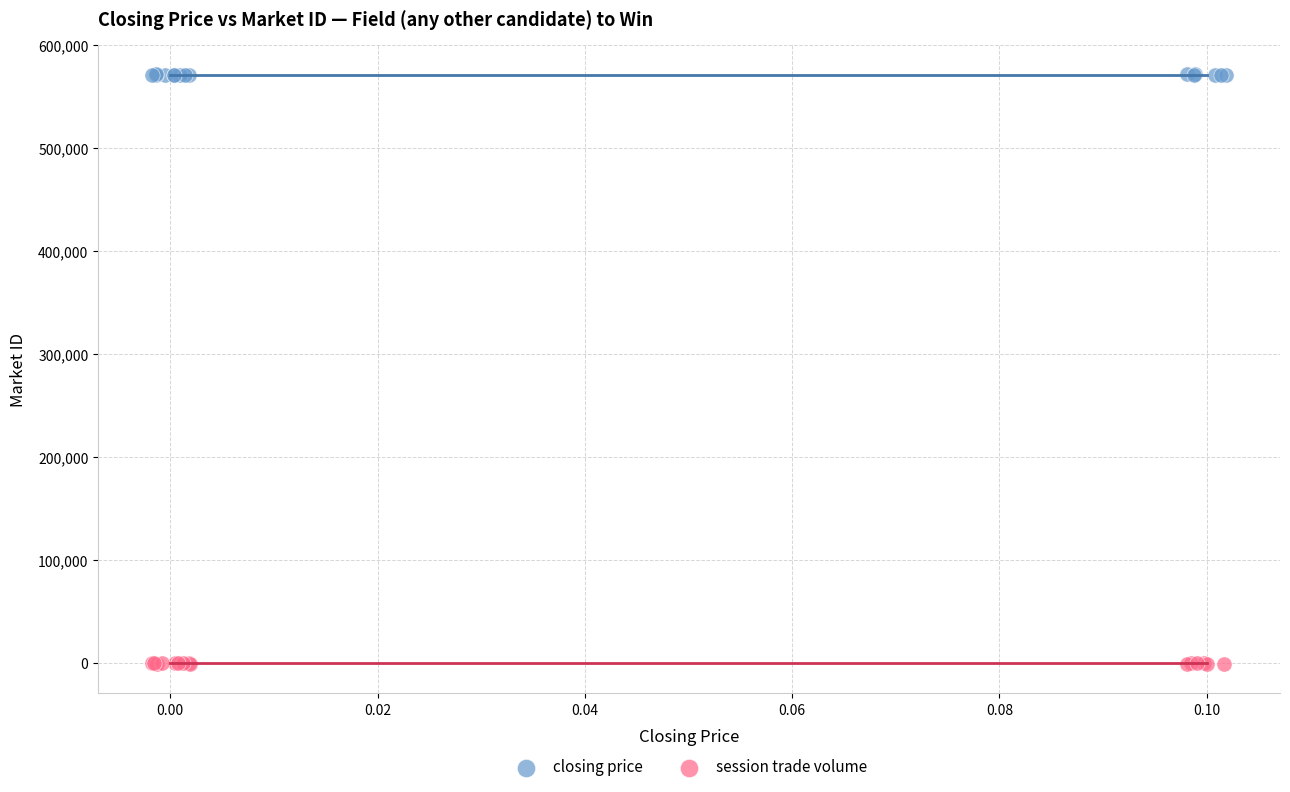

Which series has the widest spread of Y values?

session trade volume